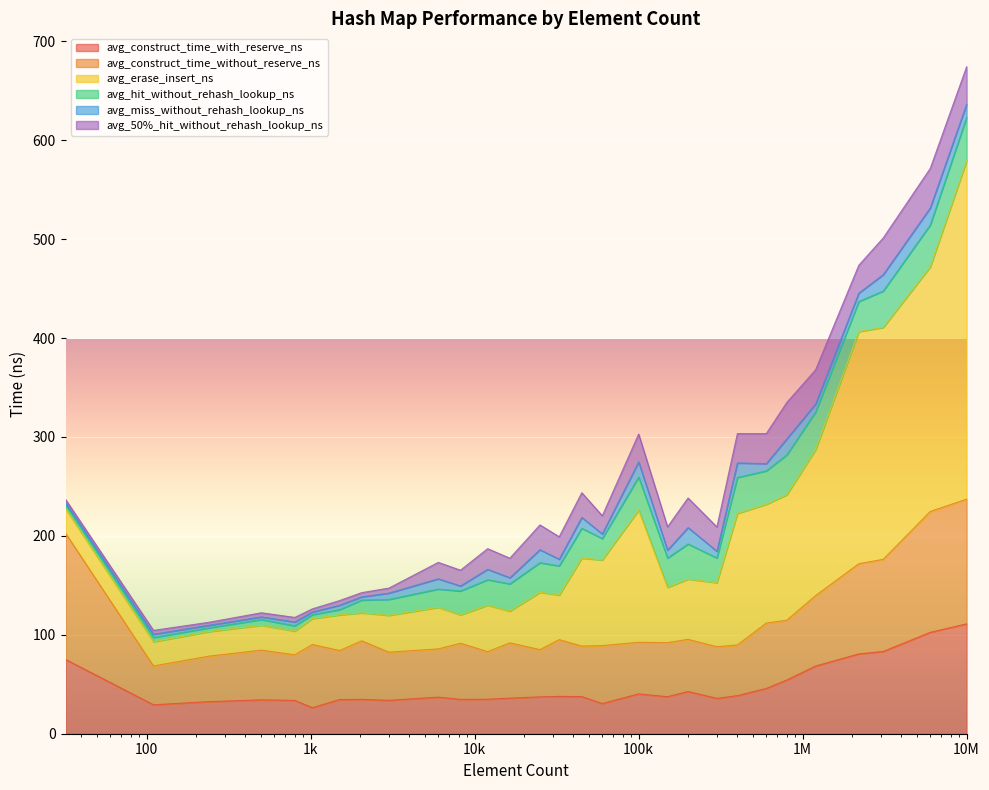

What are all the series names shown in the legend?

avg_construct_time_with_reserve_ns, avg_construct_time_without_reserve_ns, avg_erase_insert_ns, avg_hit_without_rehash_lookup_ns, avg_miss_without_rehash_lookup_ns, avg_50%_hit_without_rehash_lookup_ns